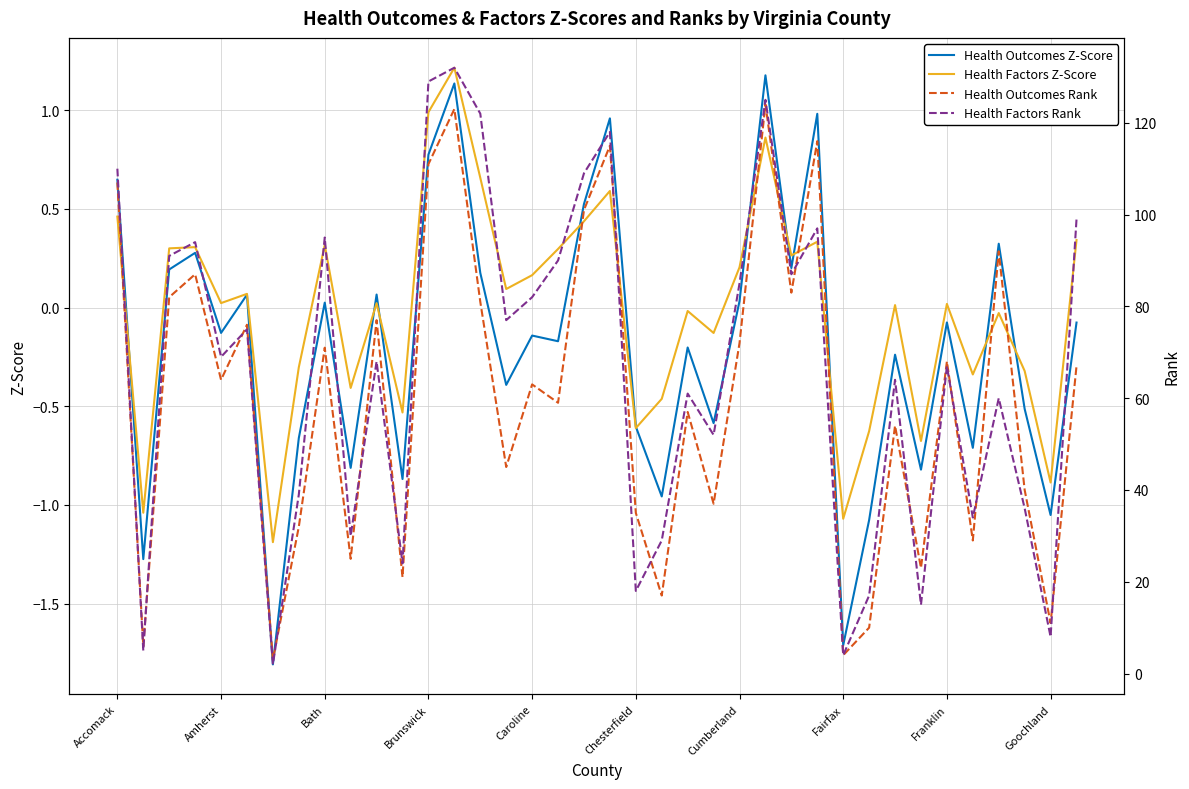

Is it true that Health Factors Z-Score equals 1.9 at 13?

False